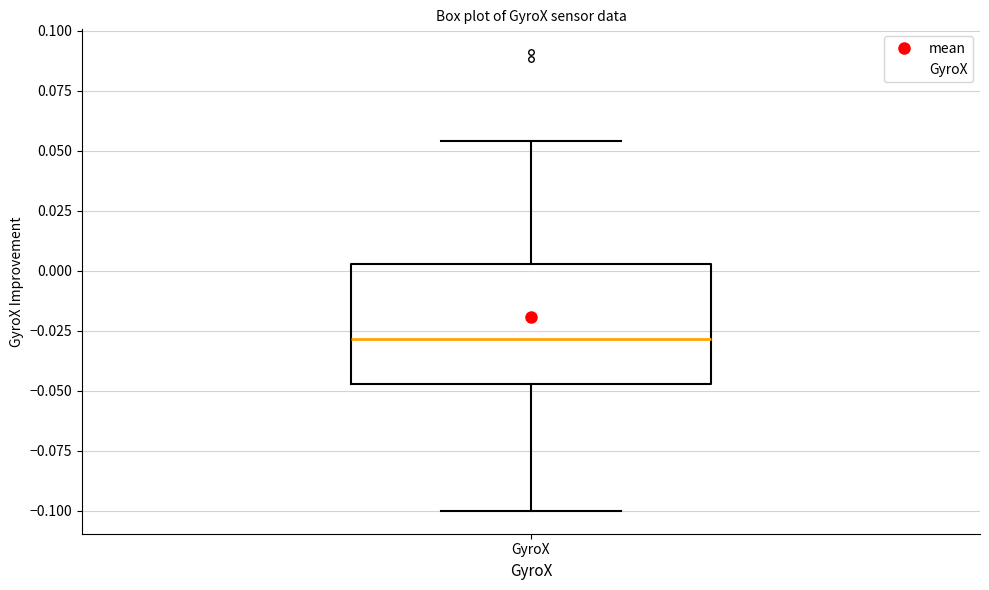

Where is the lower edge of the box for GyroX on the y-axis? The values are not printed on the chart, so give them approximately, as read against the axis.

-0.045